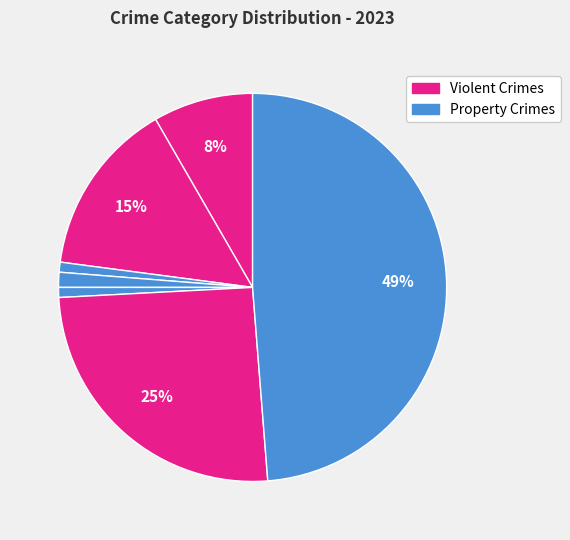

To the nearest percent, what is the difference between the largest and smallest slice percentages?

48%